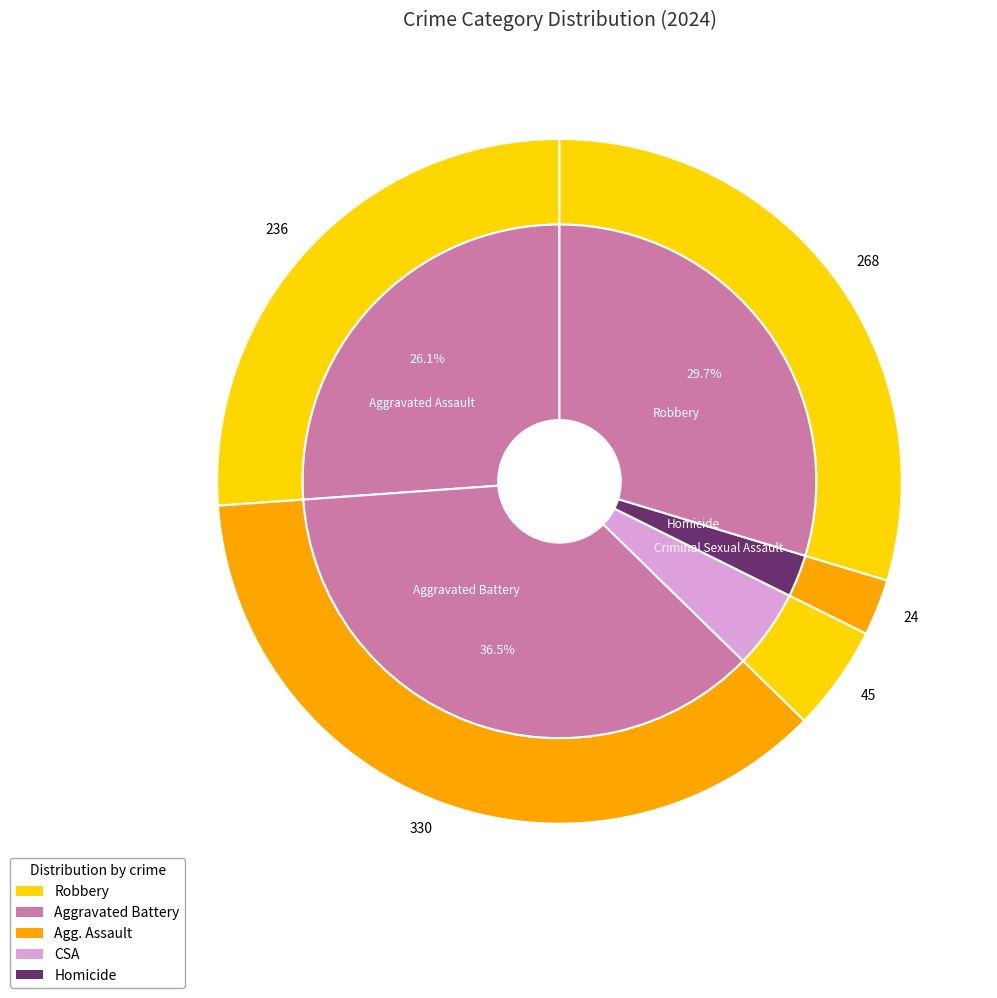

How much of the chart is everything except Robbery?

70.3%